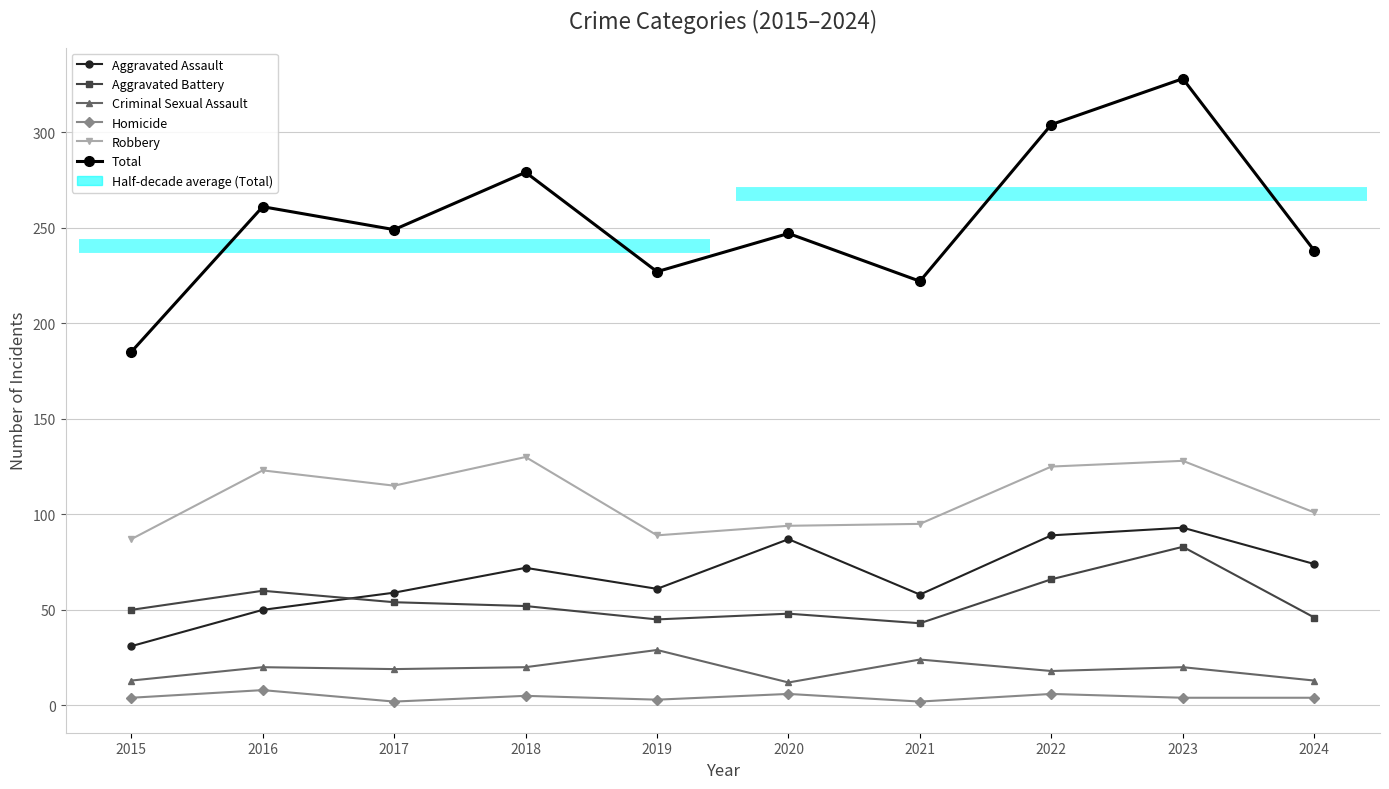

Which has a higher value, 2016 or 2018?

2018